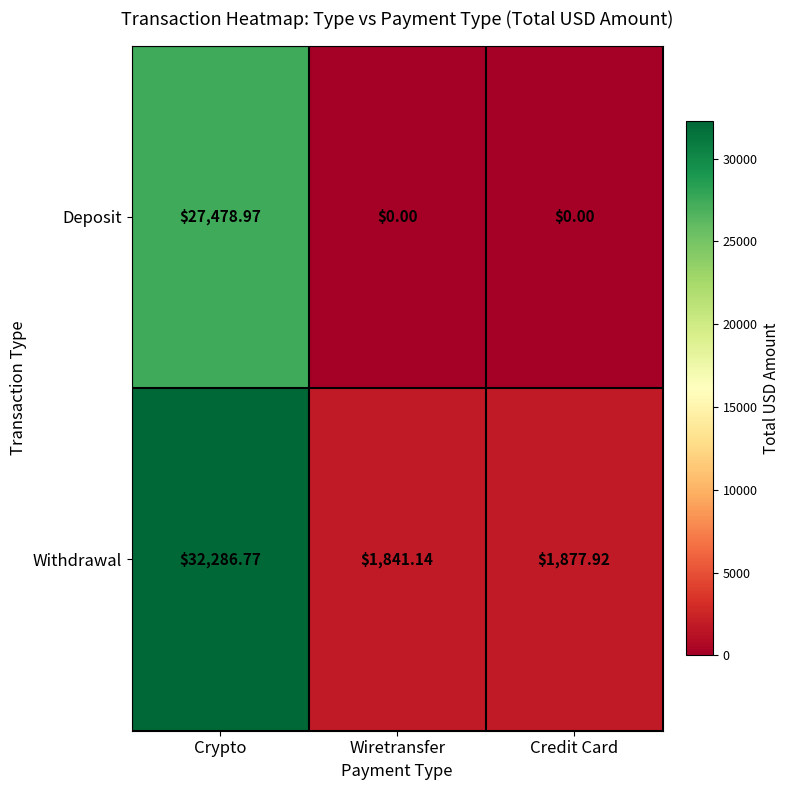

List the series in order of their overall mean, lowest first.

Deposit, Withdrawal